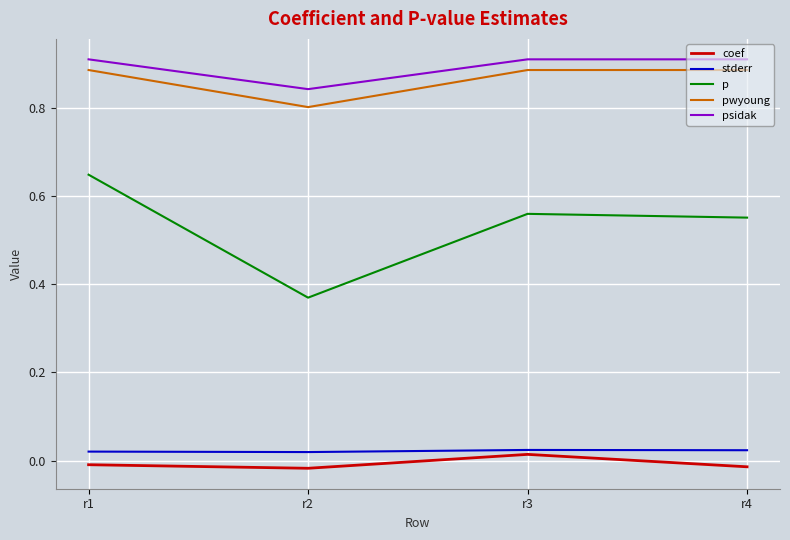

Which category has the lowest value in the pwyoung series?

r2